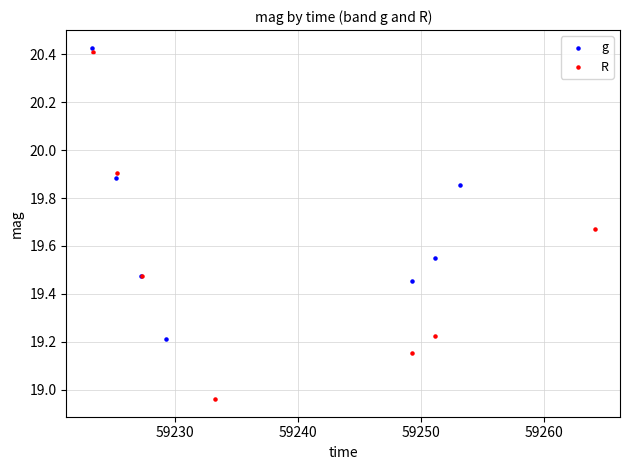

Which series contains the highest Y value?

g